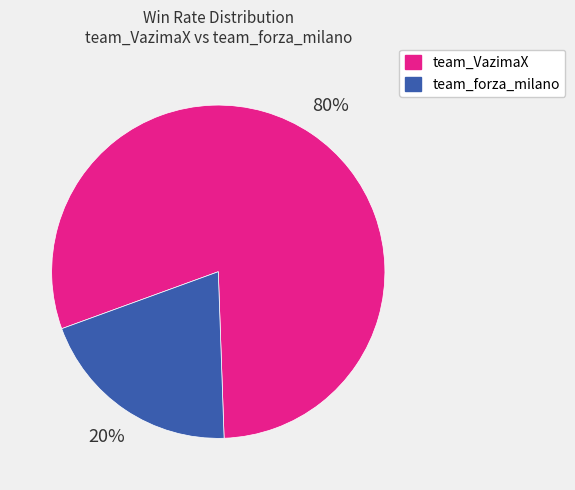

Is there a majority slice in this chart?

Yes